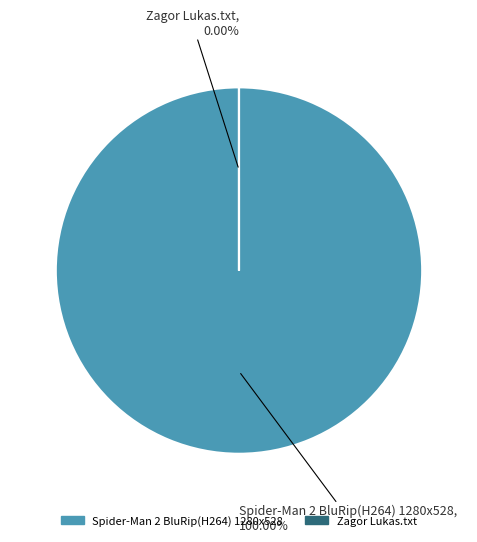

Rank the categories by value from lowest to highest.

Zagor Lukas.txt, Spider-Man 2 BluRip(H264) 1280x528